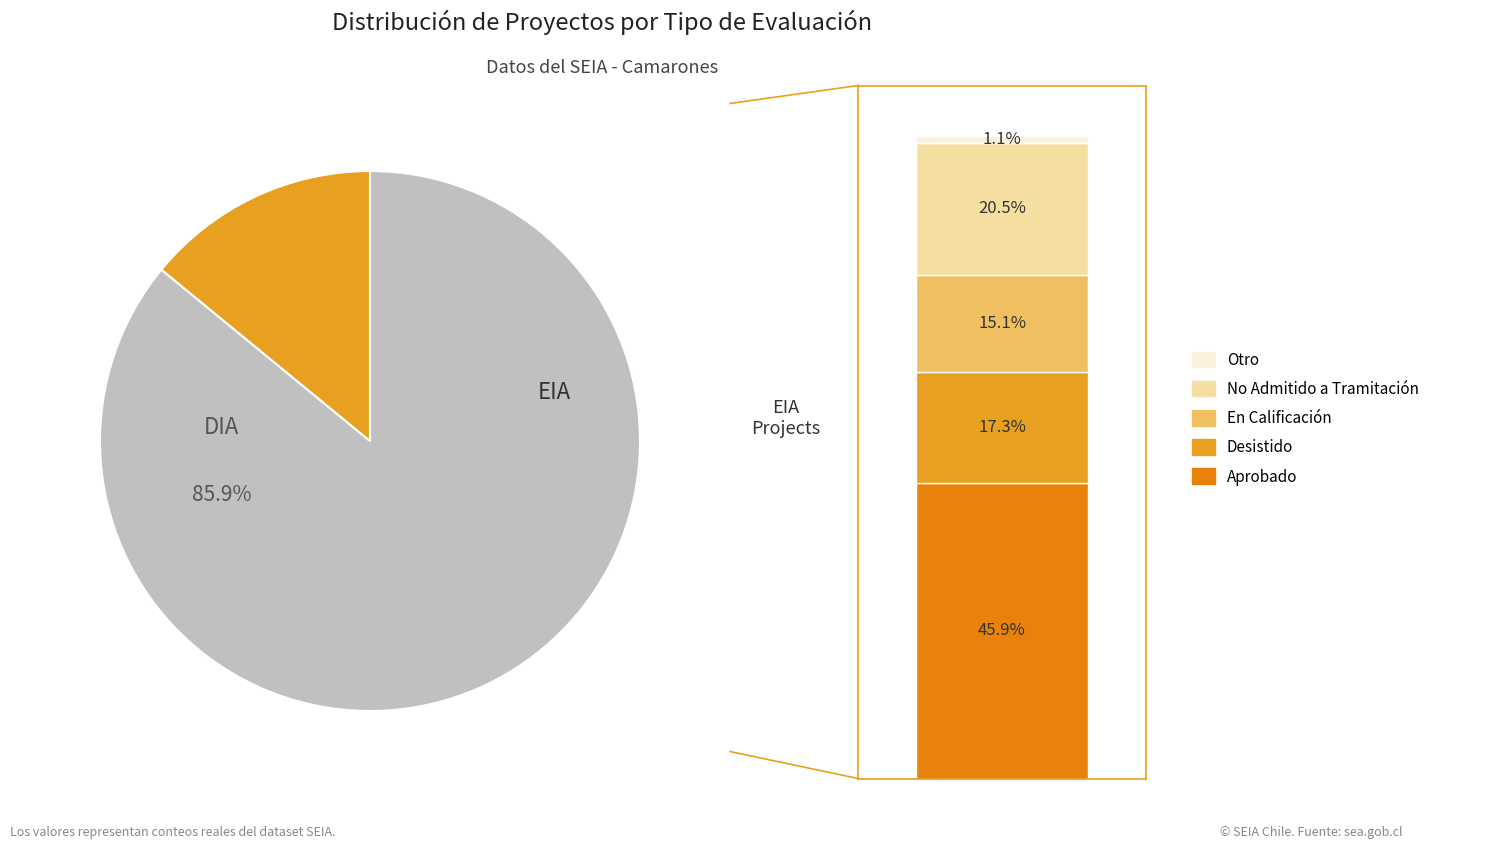

Which slice is the largest?

DIA